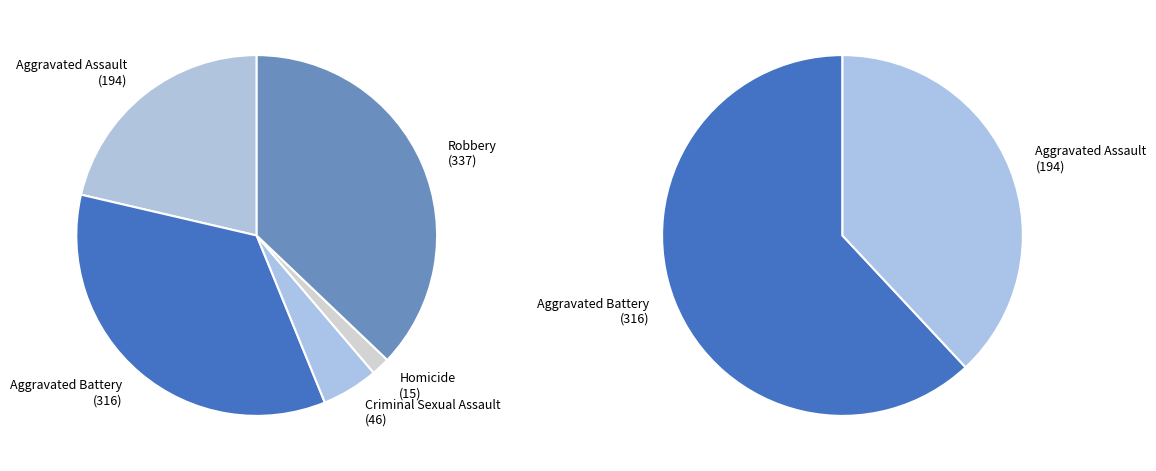

Between Criminal Sexual Assault and Homicide, which is larger?

Criminal Sexual Assault